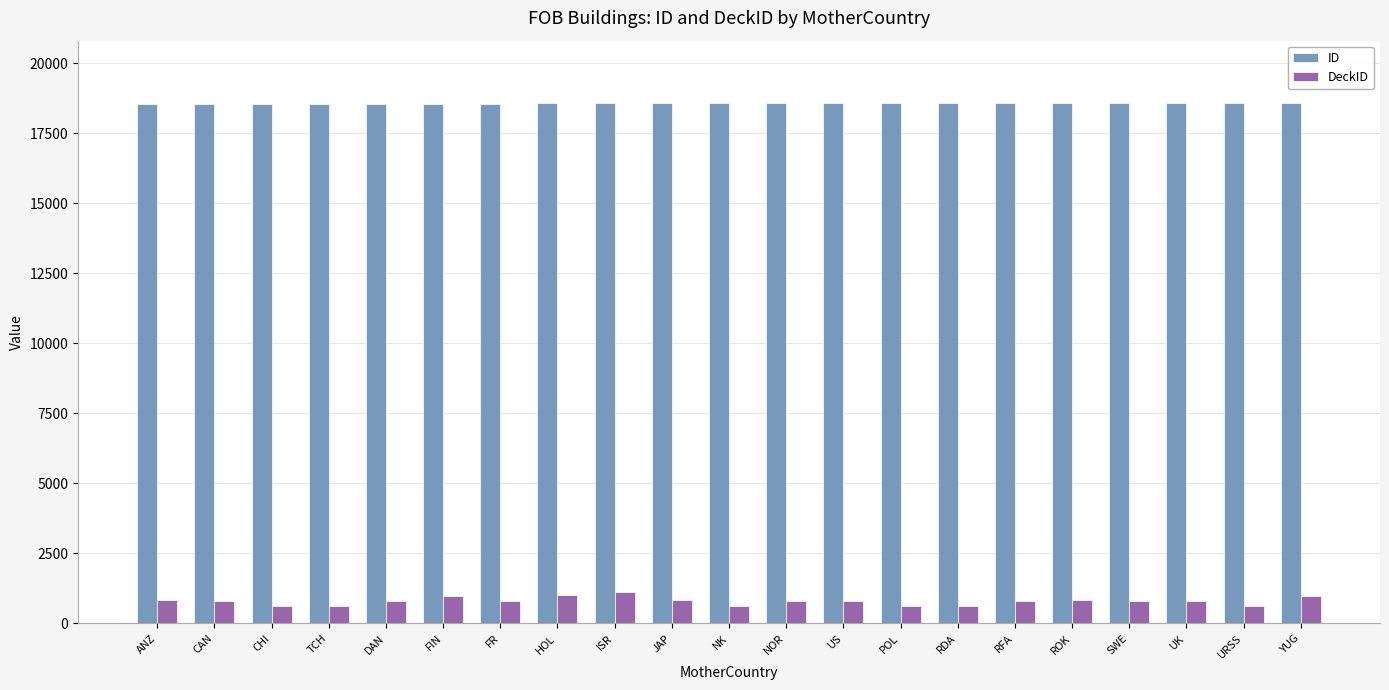

What is the difference between the maximum and second lowest values in the DeckID series?

497